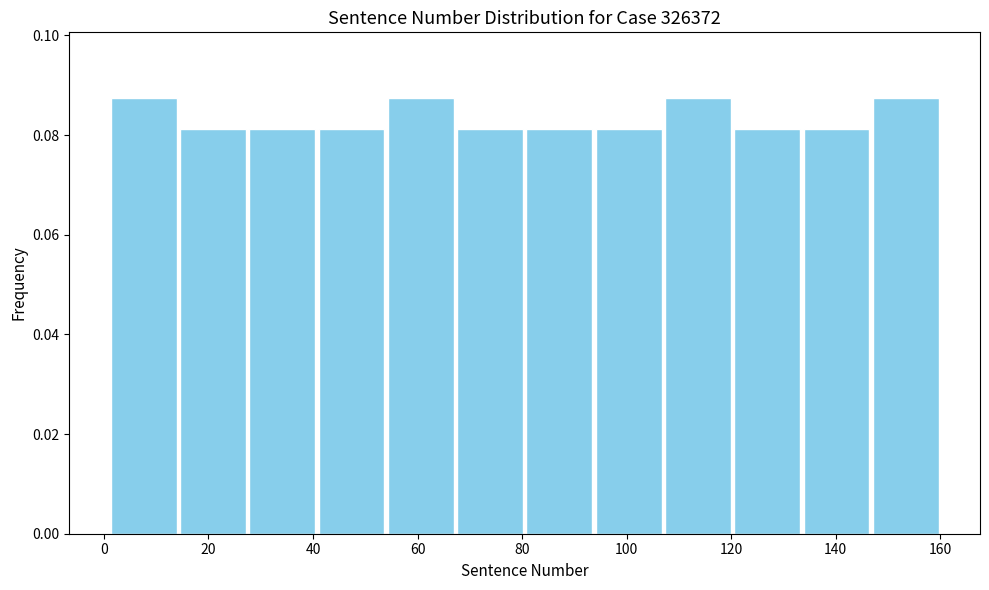

How tall is the bar that spans 108 to 120 on the x-axis? Neither the bar edges nor the heights are printed on the chart, so give them approximately, as read against the axes.

0.088